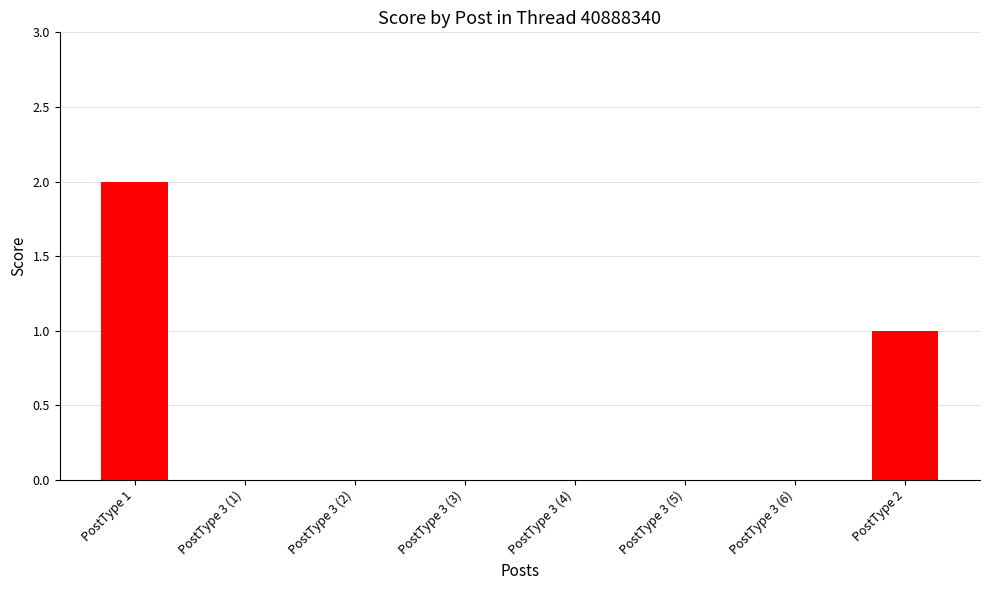

True or false: the data shows -1 at PostType 3 (3).

False